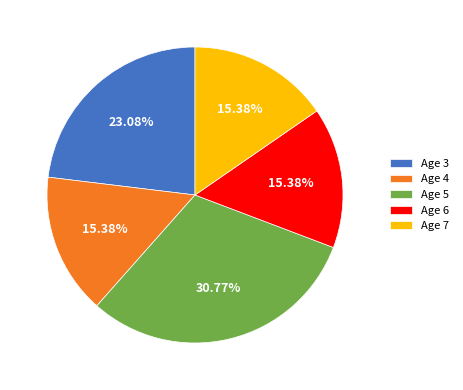

To the nearest percent, what is the difference between the largest and smallest slice percentages?

15%